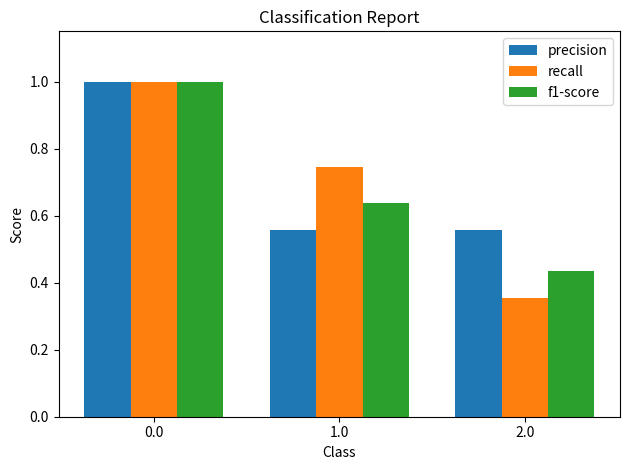

At how many categories does at least one series exceed 0?

3